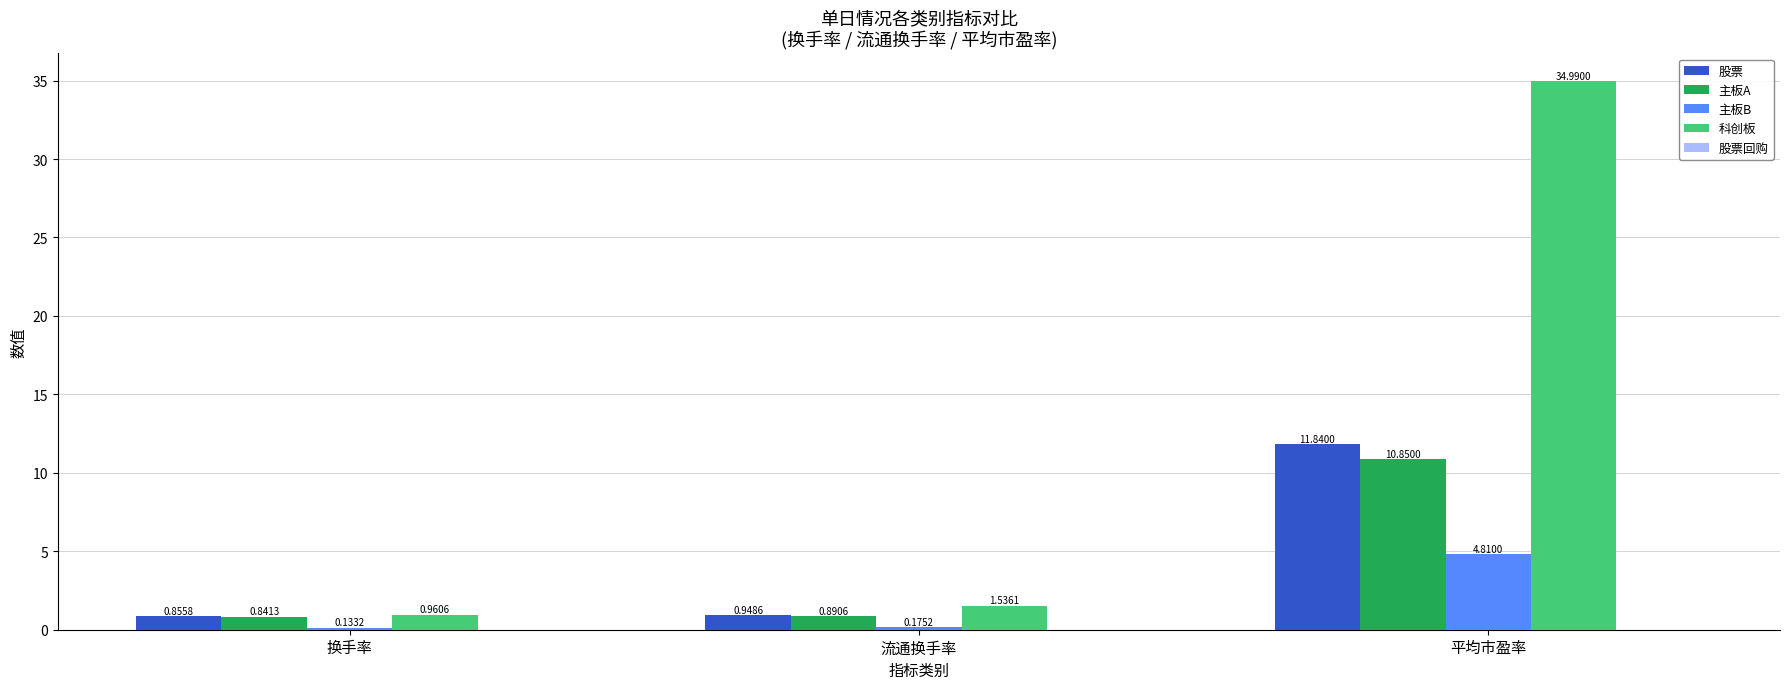

What is the difference between the 股票 values at 平均市盈率 and 换手率?

11.0